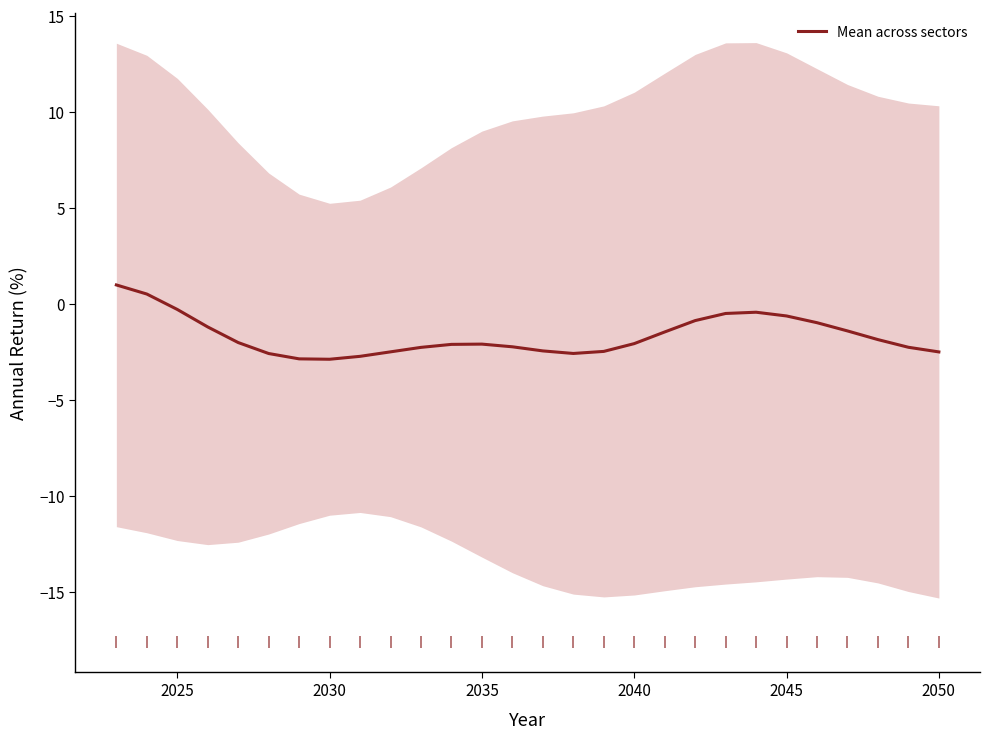

Is it true that Mean across sectors equals -0.6 at 2045?

True